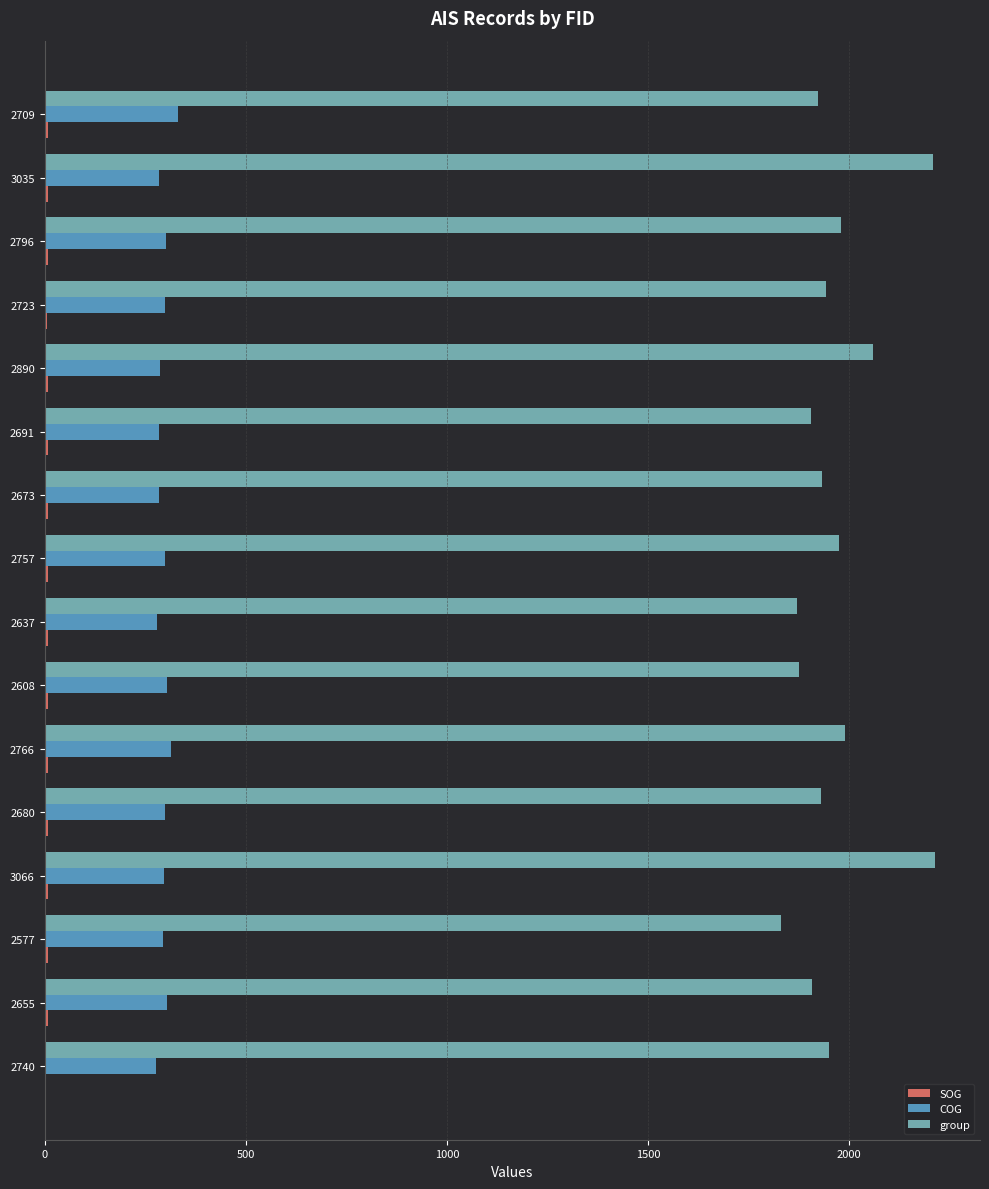

How many categories are shown in the chart?

16